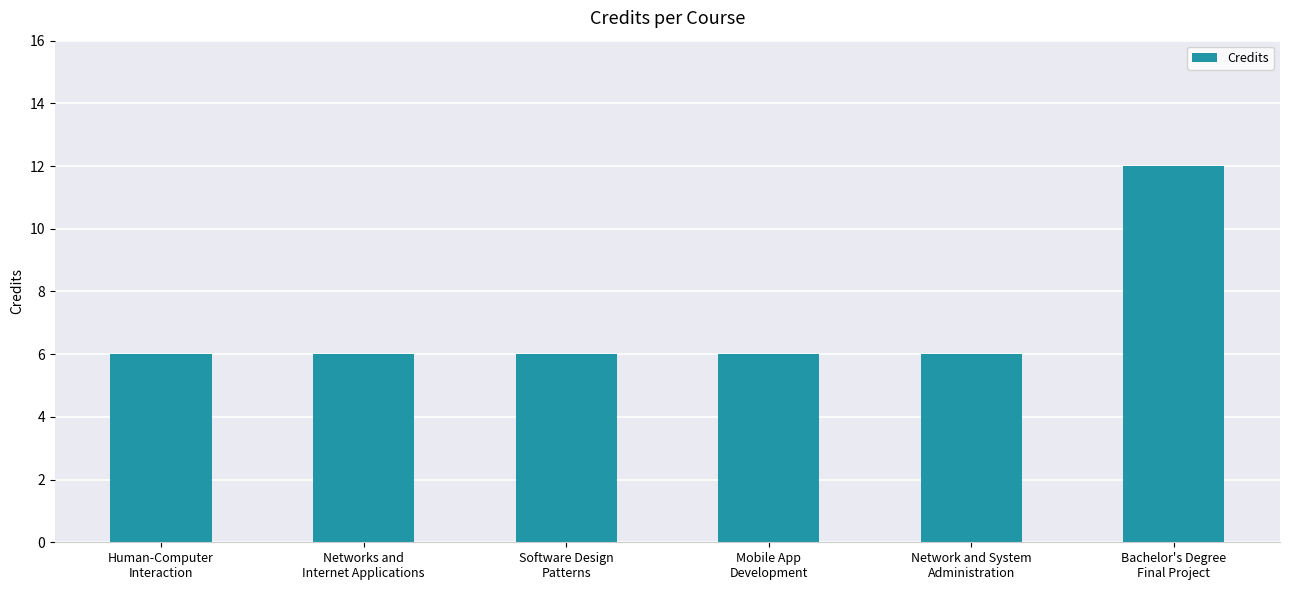

Does the chart contain stacked bars?

No